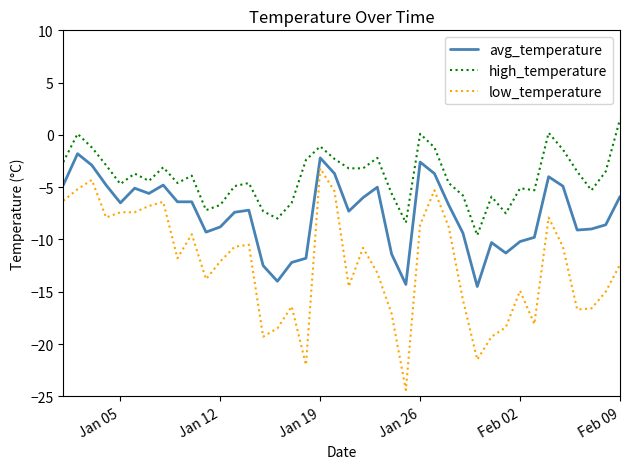

True or false: low_temperature and high_temperature cross at least once.

False